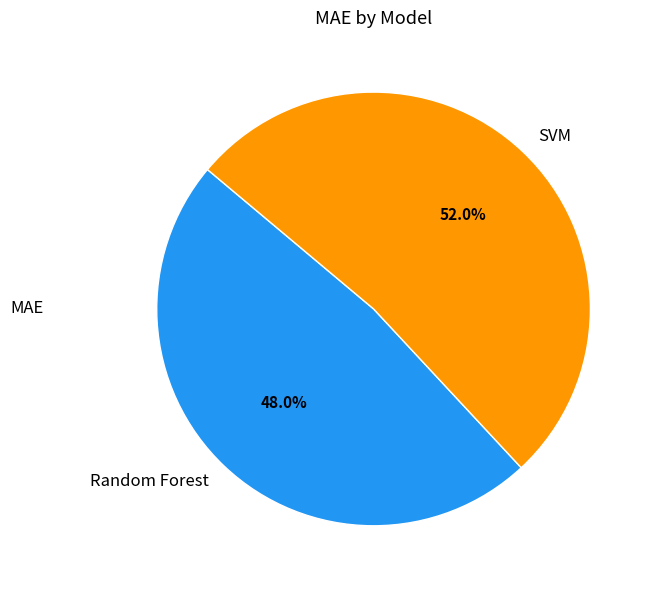

What percentage do Random Forest and SVM together represent?

100.0%